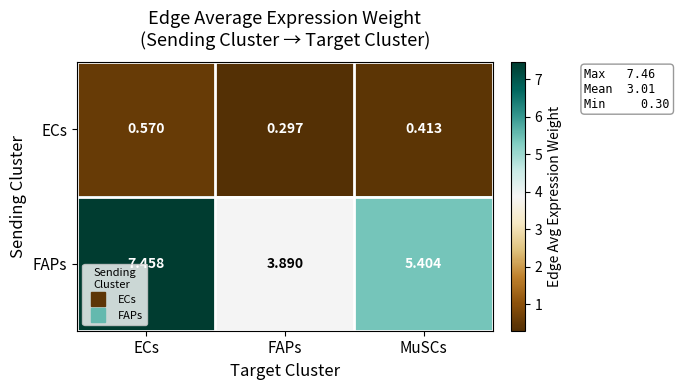

How many data points does each series have?

3